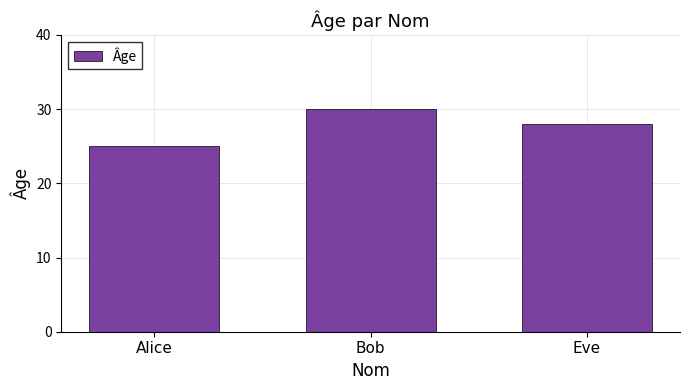

What is the difference between the maximum and minimum values?

5